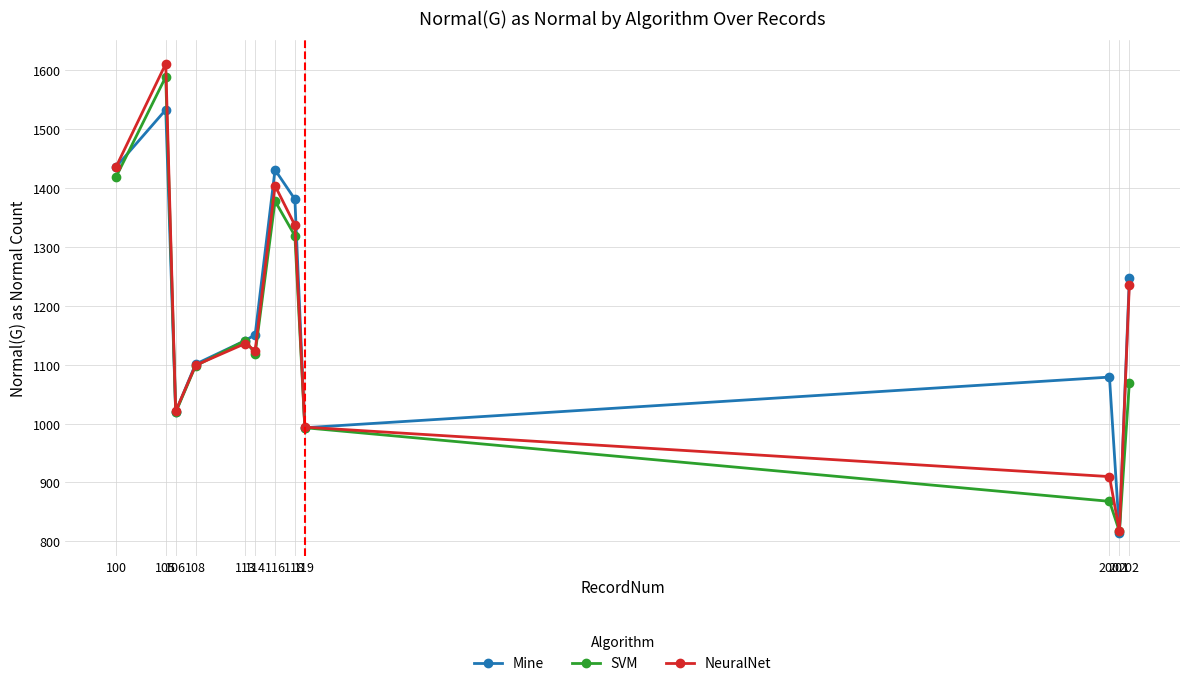

What is the sum of the NeuralNet values at 106 and 118?

2358